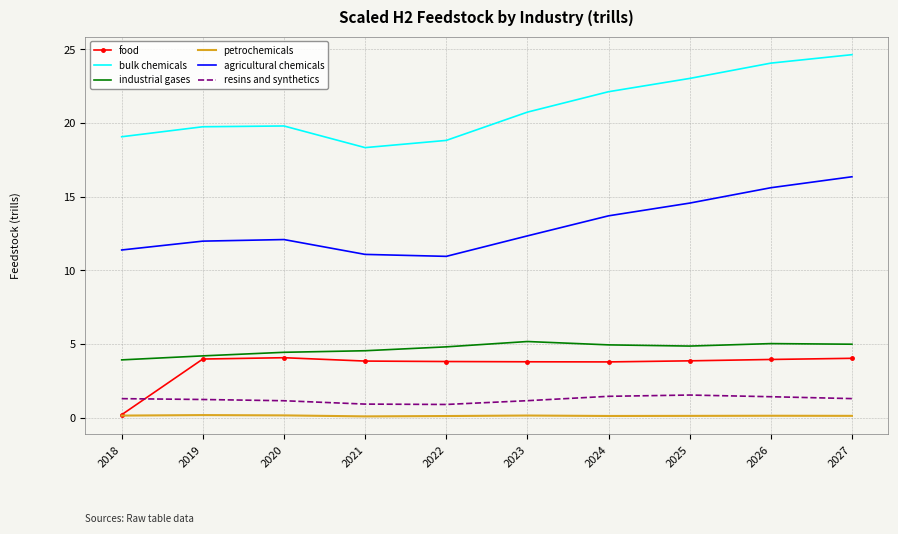

How many categories are shown in the chart?

10